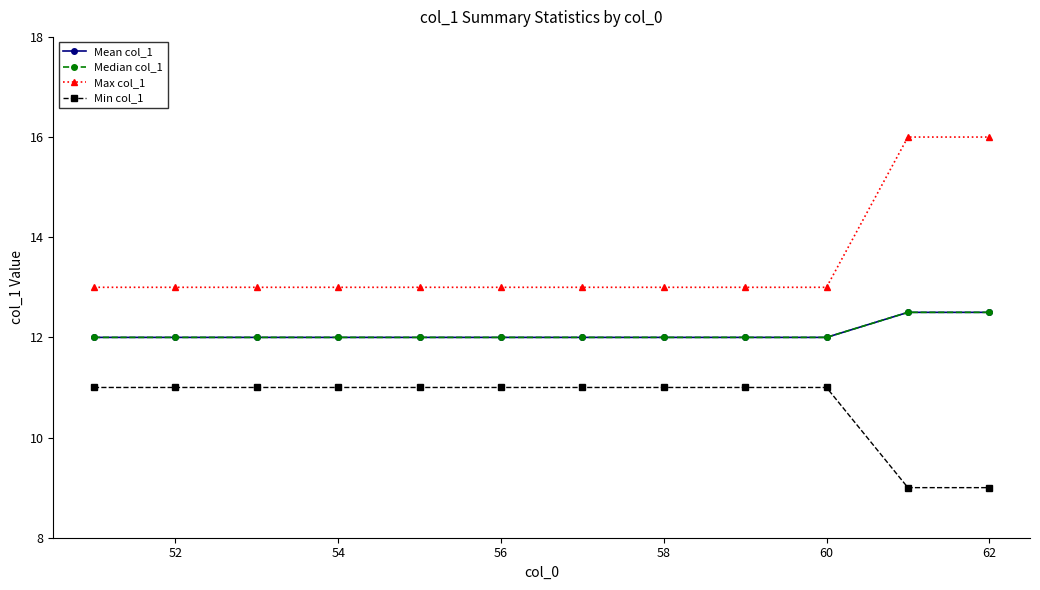

Does the chart have visible grid lines?

No